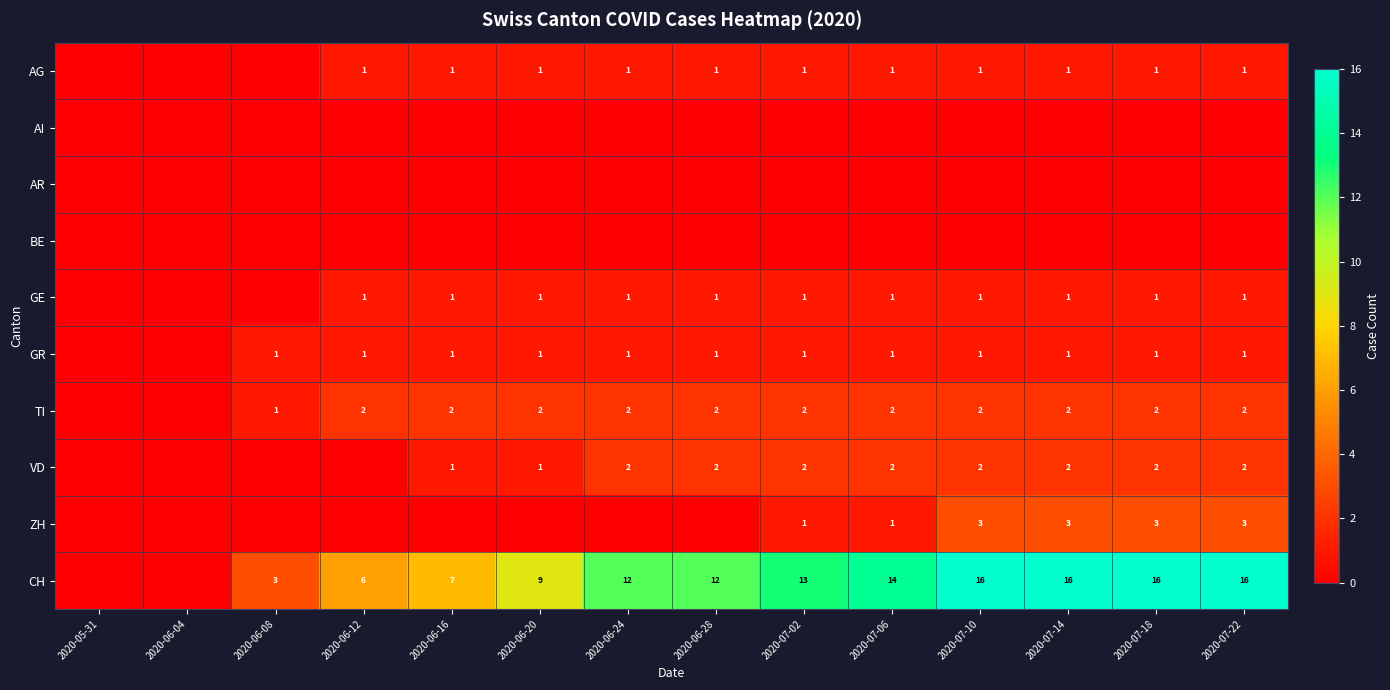

Which series changed the most between 2020-07-02 and 2020-07-06?

CH